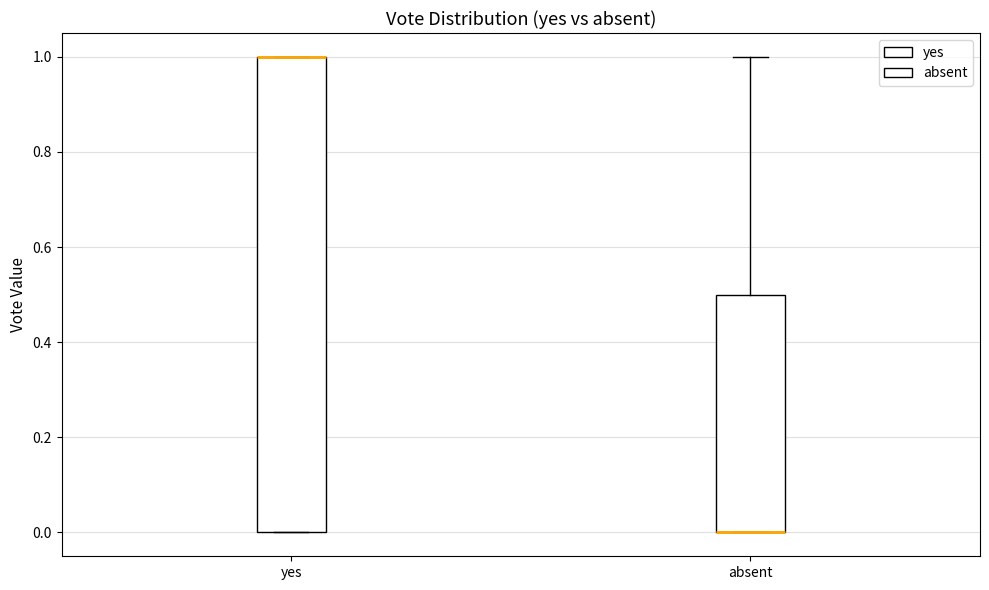

Comparing the boxes themselves (not the whiskers), which one is the tallest?

yes